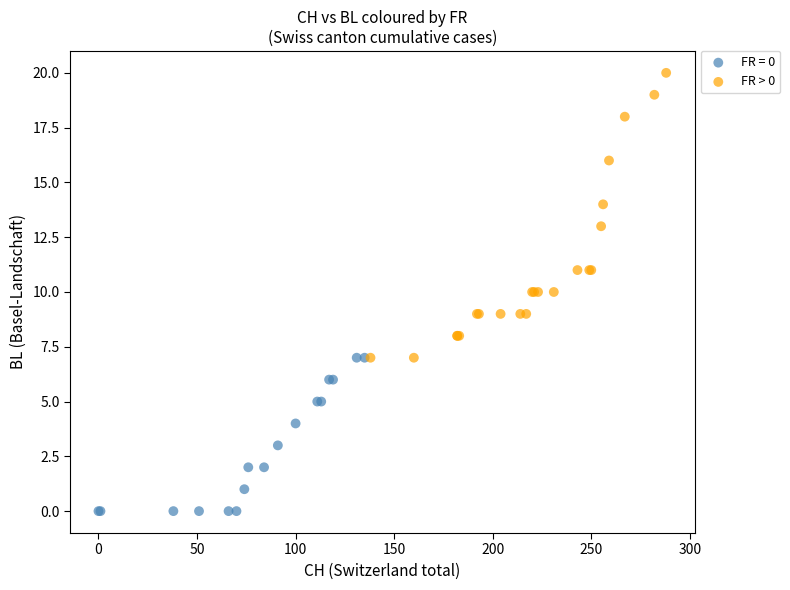

Which series contains the highest Y value?

FR > 0